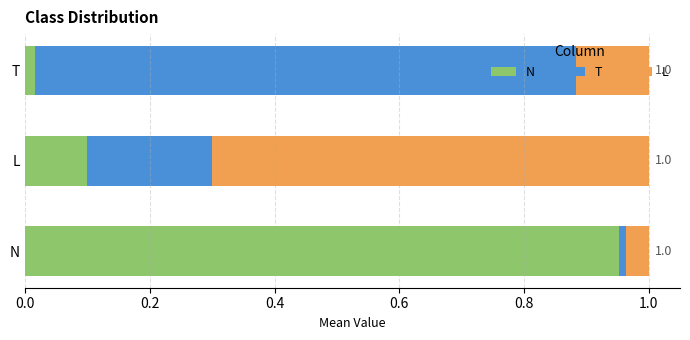

Which category has the highest value in the N series?

N